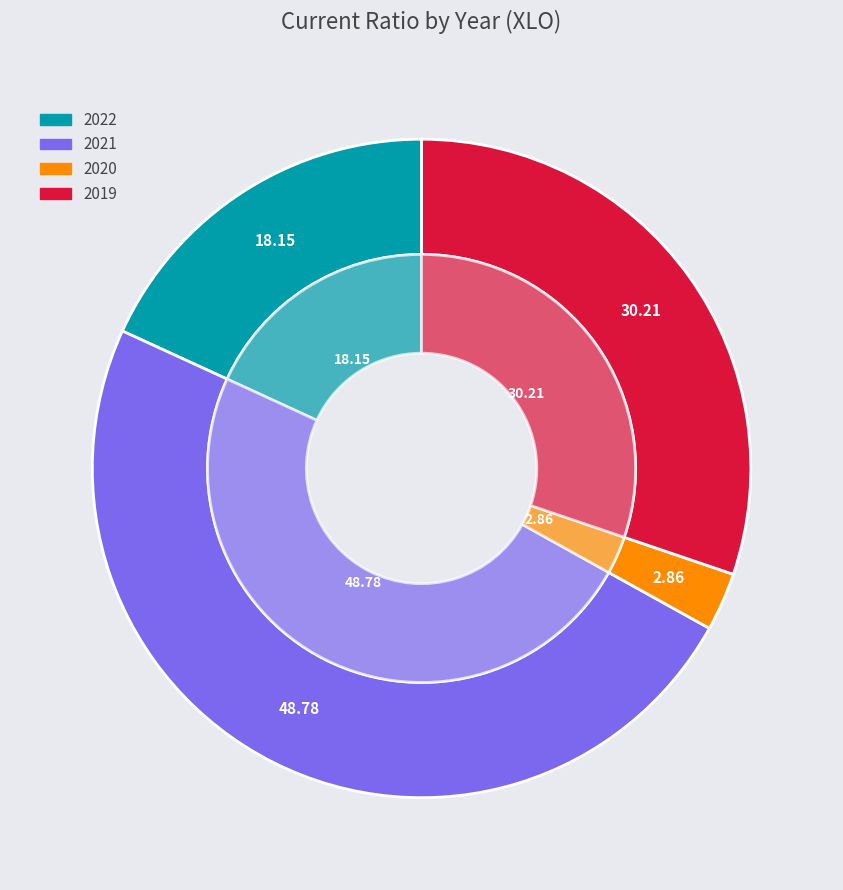

To the nearest percent, what is the combined percentage of 2020 and 2021?

52%